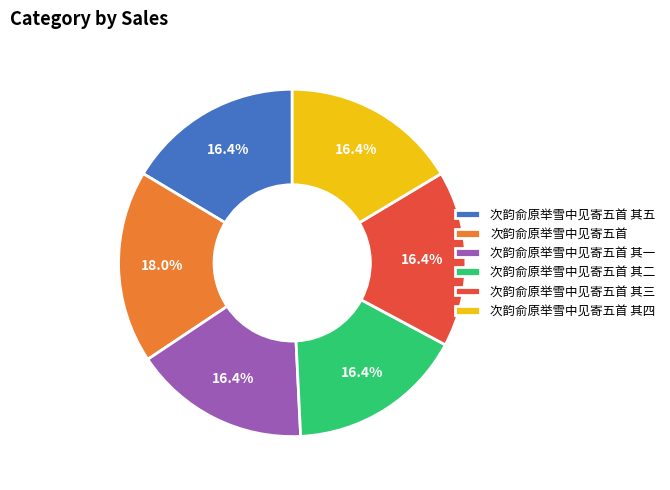

Is there any slice that represents more than half of the pie?

No